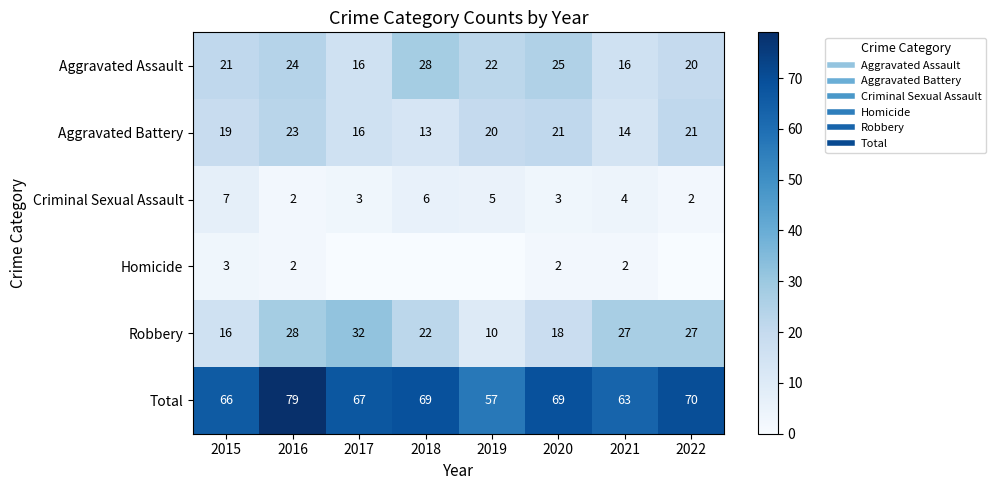

At how many categories does at least one series exceed 8?

8